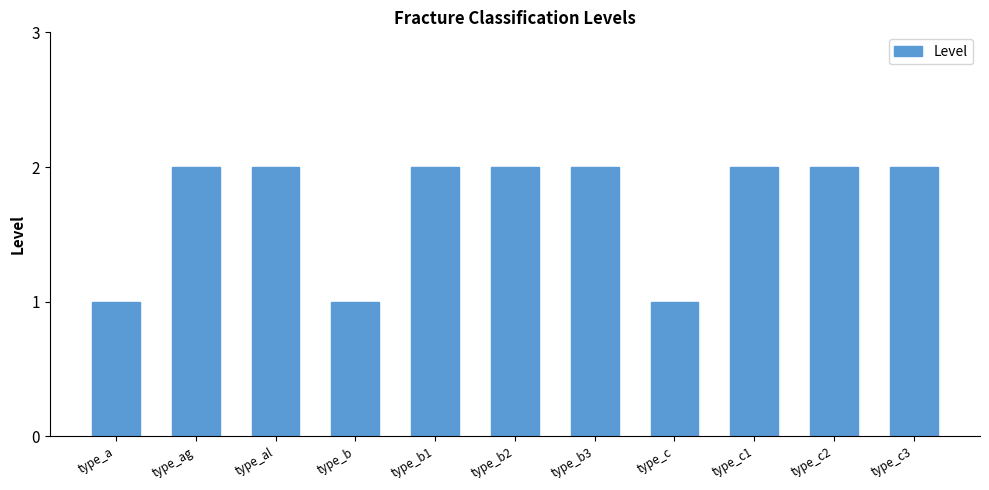

What is the value of the 3rd bar from the left?

2